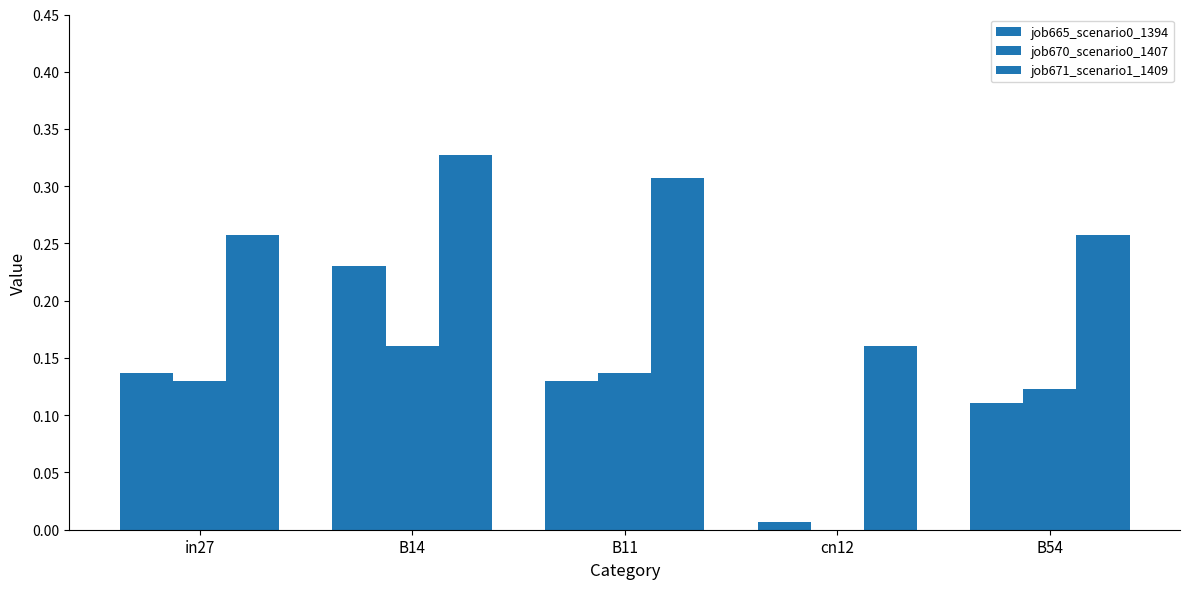

How many series are shown in this chart?

3